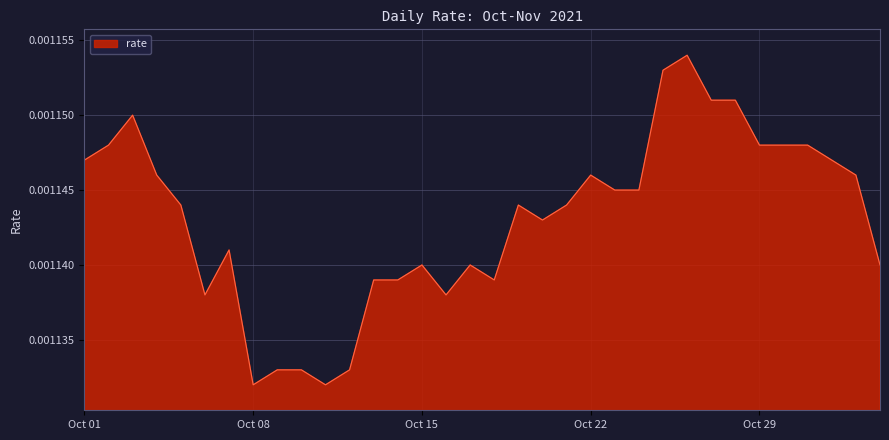

Is this an area chart (filled region under the line)?

Yes